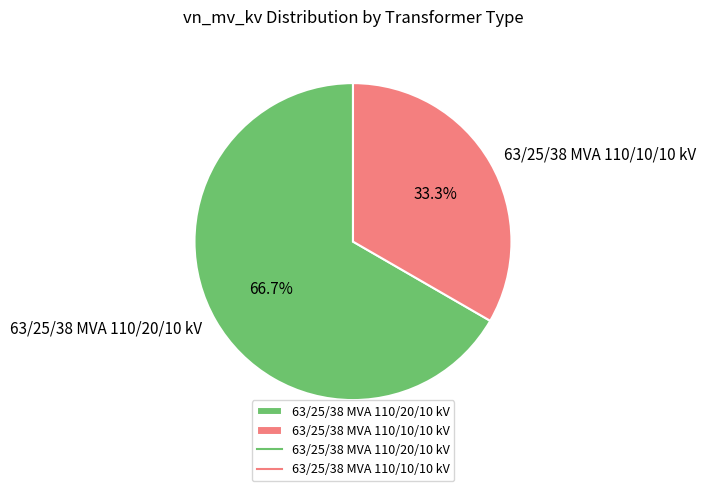

True or false: 63/25/38 MVA 110/10/10 kV accounts for 23% of the total.

False